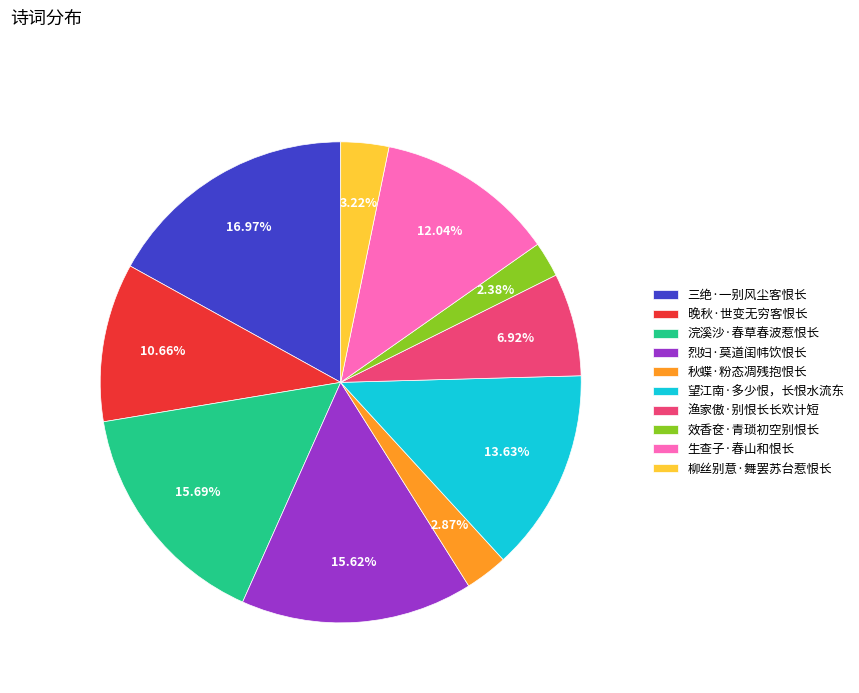

How many slices are in this pie chart?

10